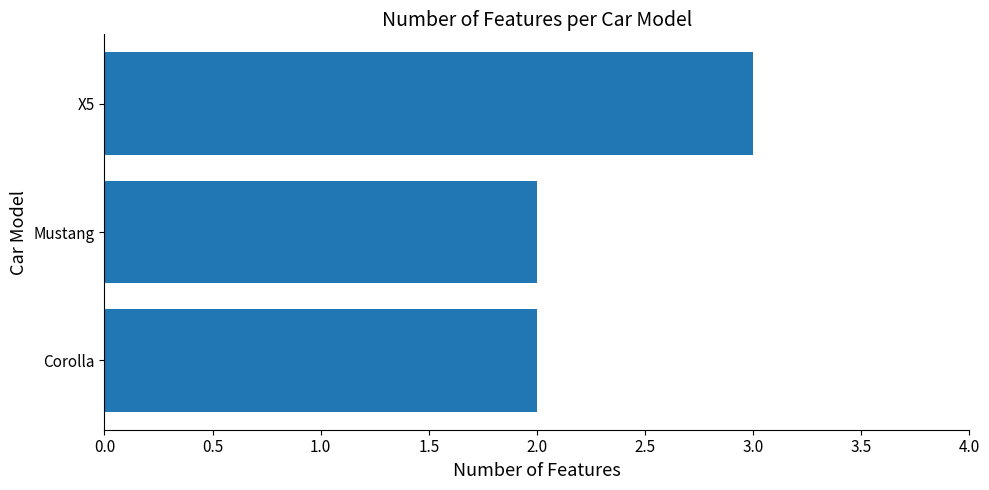

Does the chart contain any negative values?

No